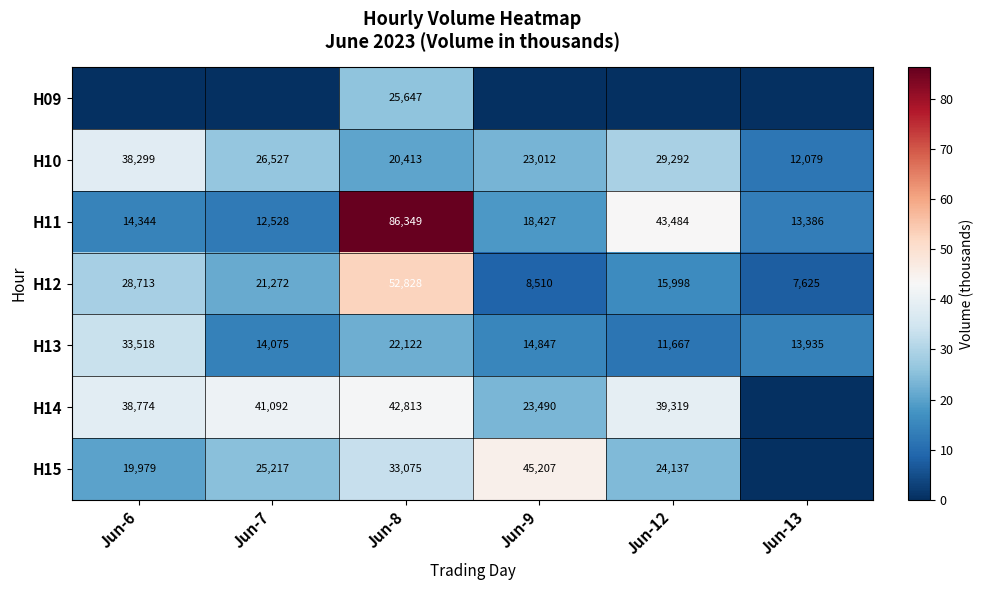

What is the difference between the maximum and minimum values in the H12 series?

45203